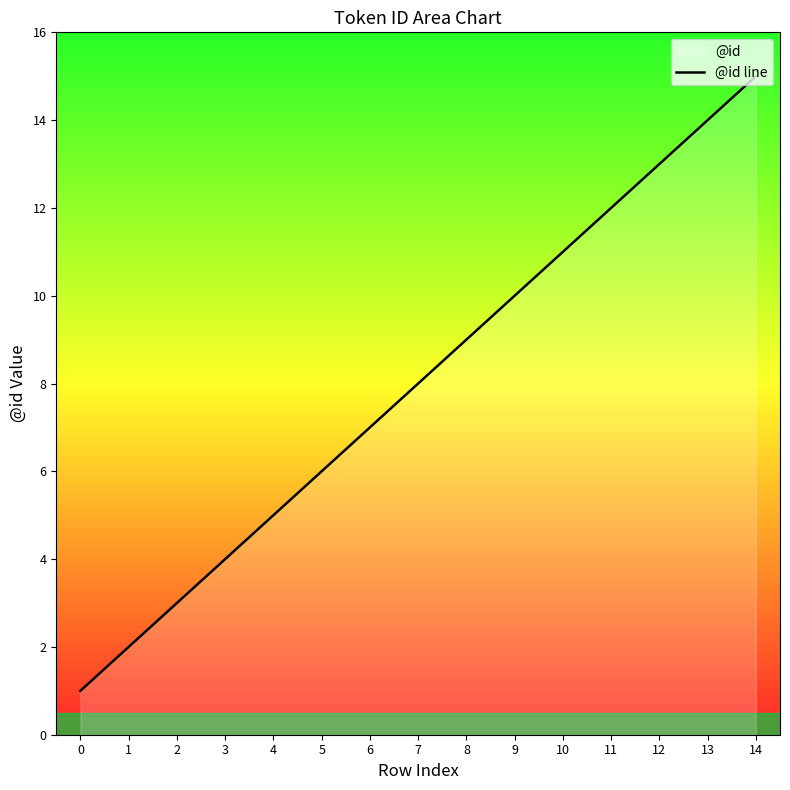

Reading left to right, what are all the values shown in this chart?

1	2	3	4	5	6	7	8	9	10	11	12	13	14	15